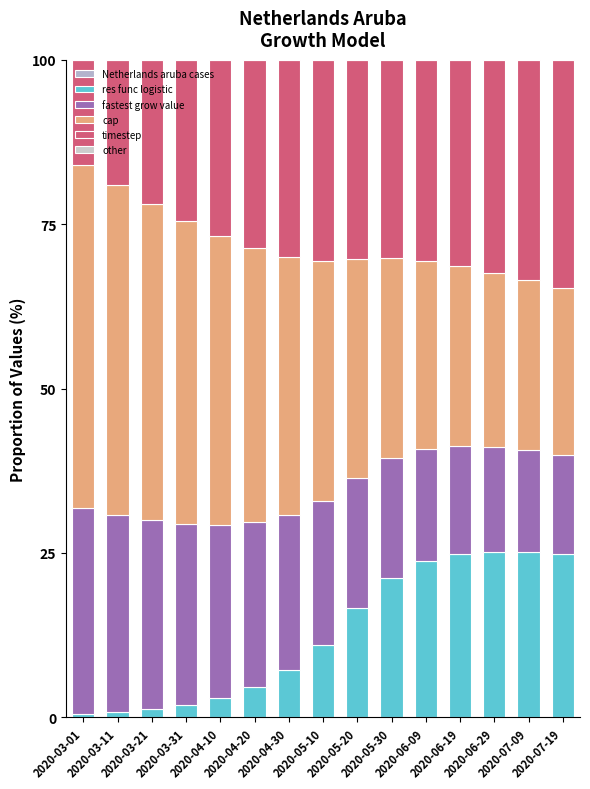

How many data points in res func logistic are above 11?

8